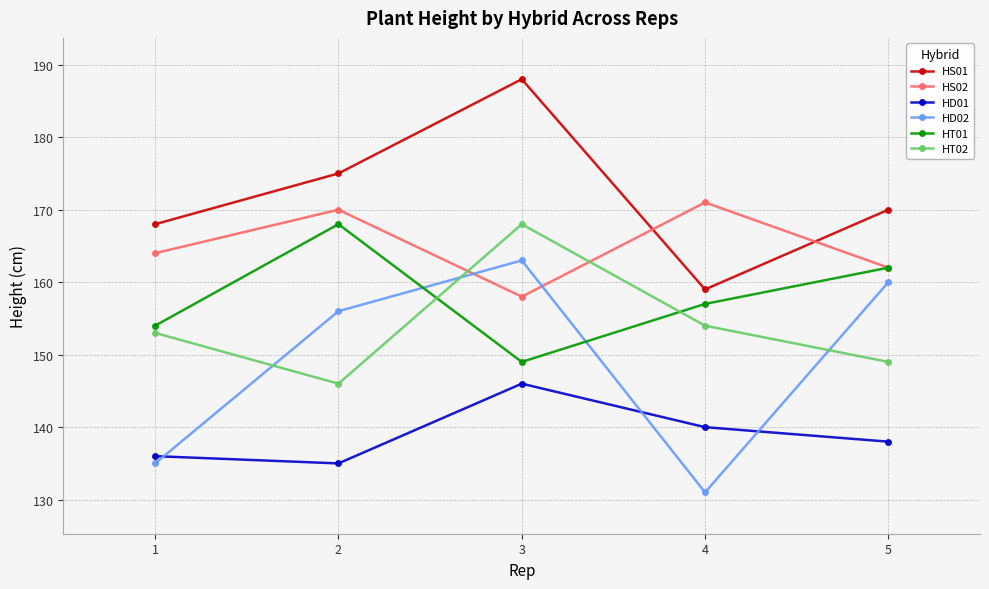

Reading left to right, extract all data points from this chart.

HS01: 1=168	2=175	3=188	4=159	5=170
HS02: 1=164	2=170	3=158	4=171	5=162
HD01: 1=136	2=135	3=146	4=140	5=138
HD02: 1=135	2=156	3=163	4=131	5=160
HT01: 1=154	2=168	3=149	4=157	5=162
HT02: 1=153	2=146	3=168	4=154	5=149